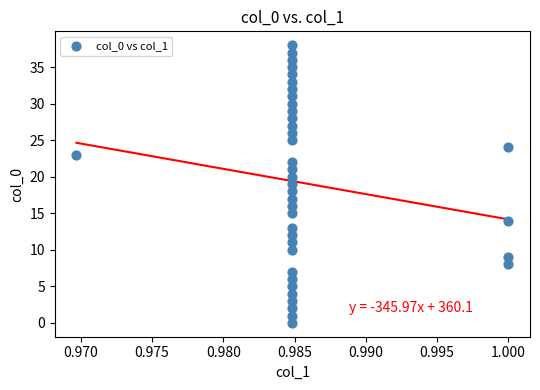

What is the range of Y values (max minus min)?

38